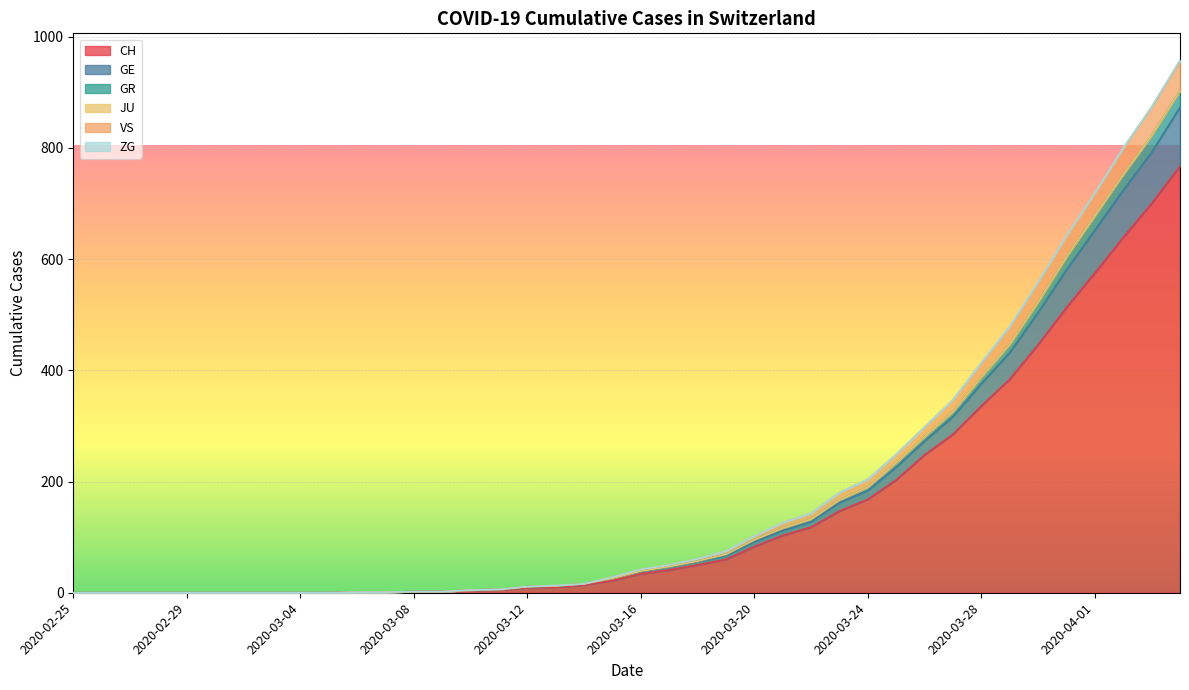

True or false: VS has more than 0 points higher than both neighbors.

False